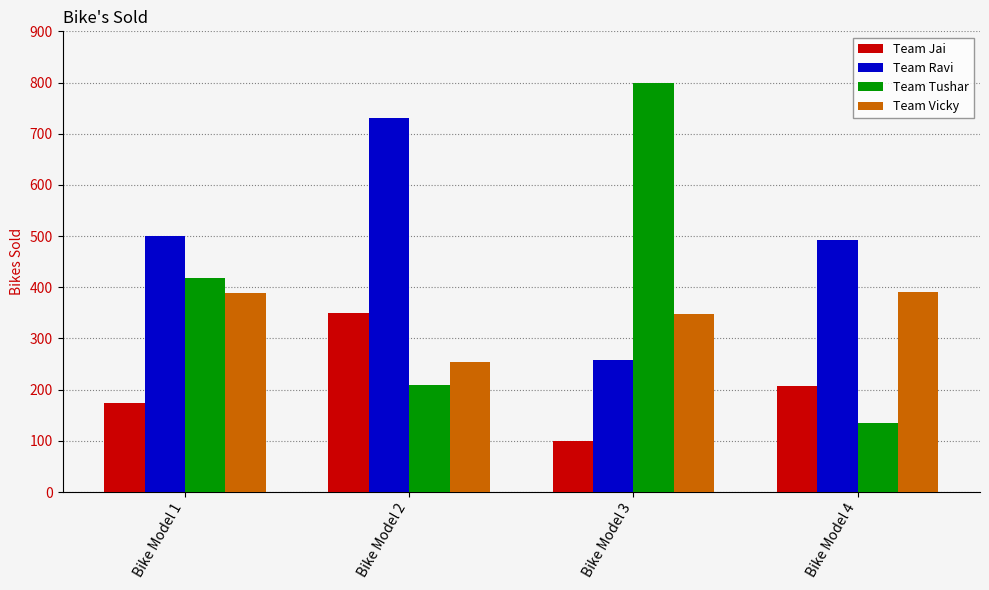

List the series in order of their overall mean, lowest first.

Team Jai, Team Vicky, Team Tushar, Team Ravi